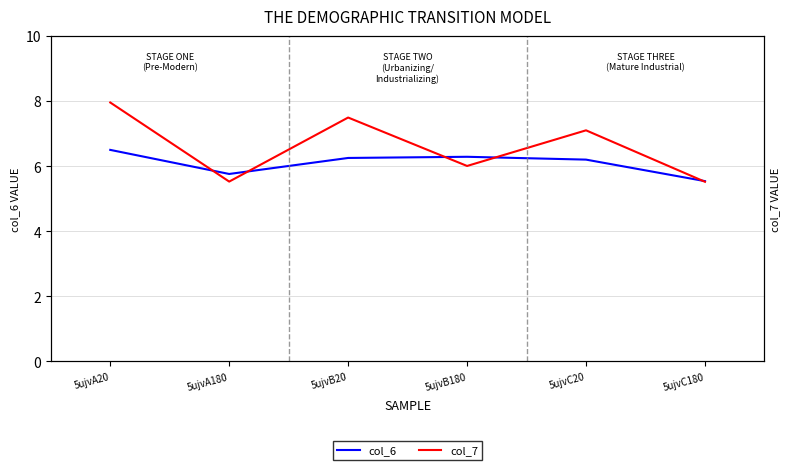

List the labels in order of col_6 value, smallest first.

5ujvC180, 5ujvA180, 5ujvC20, 5ujvB20, 5ujvB180, 5ujvA20